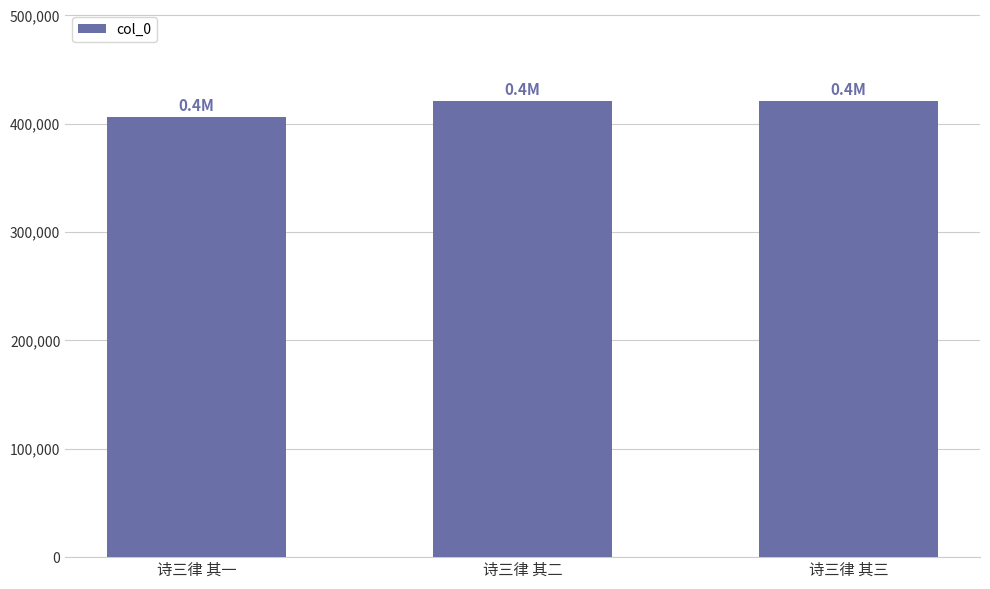

What is the change in value from 诗三律 其一 to 诗三律 其三?

+14890